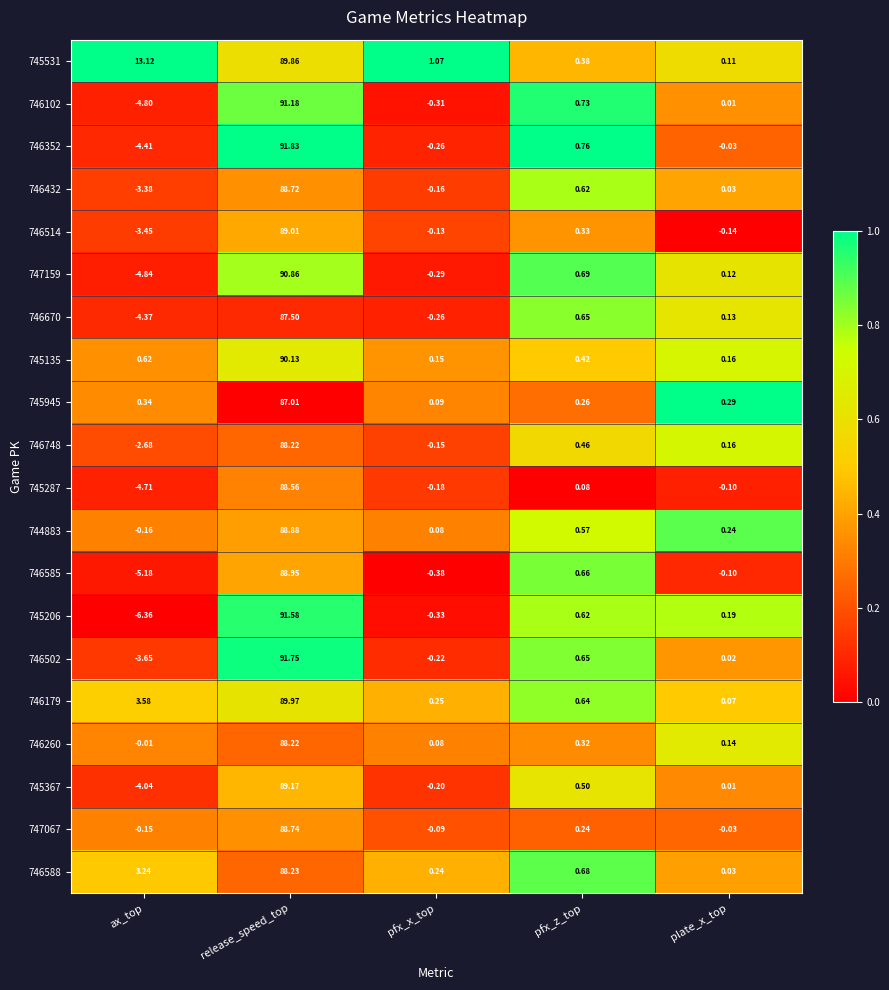

Rank the categories by 746352 value from highest to lowest.

release_speed_top, pfx_z_top, plate_x_top, pfx_x_top, ax_top